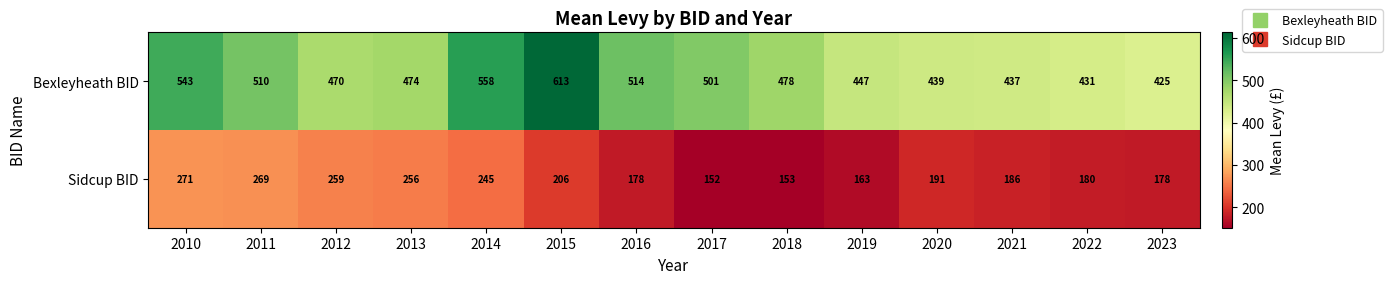

What is the average value of the Sidcup BID series?

206